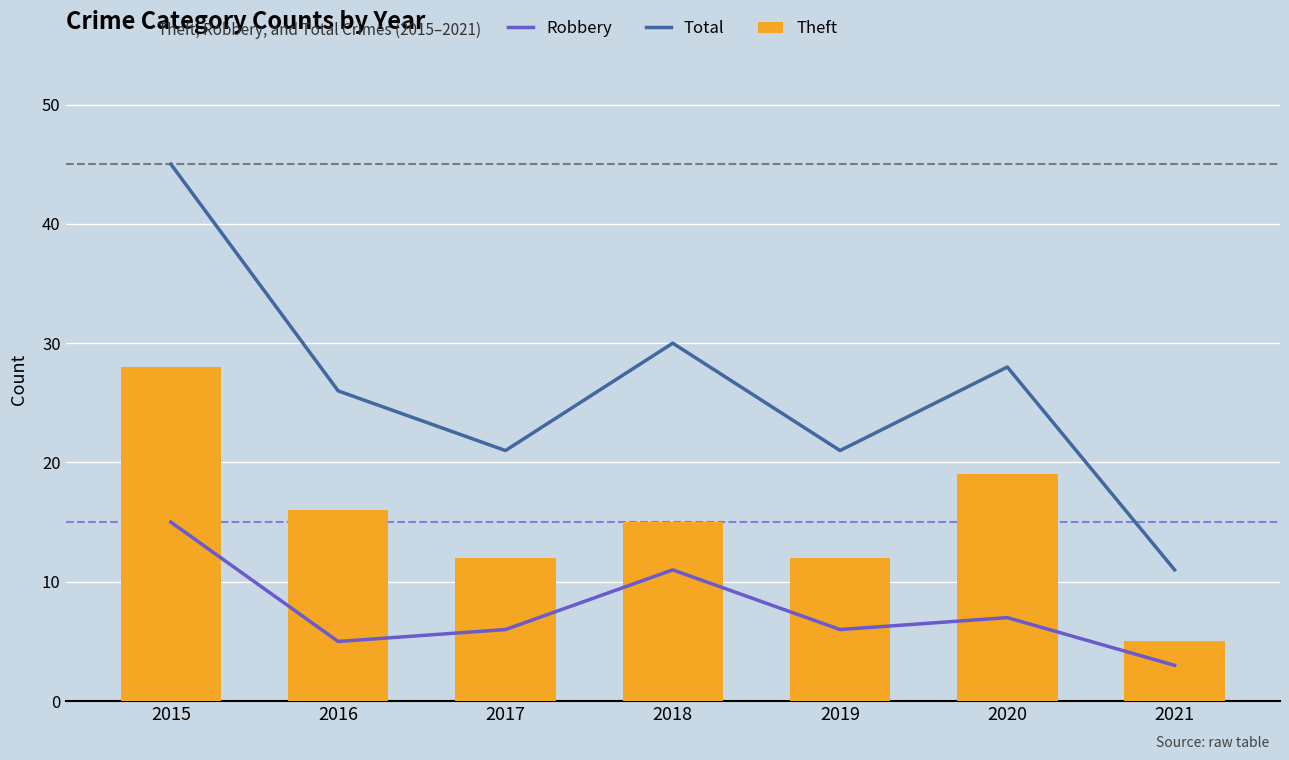

The value of Total at 2015 is 45. True or false?

True